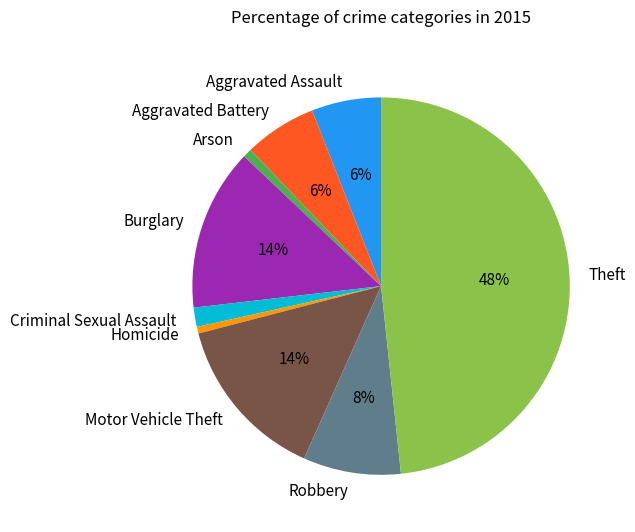

True or false: Arson accounts for 1% of the total.

True